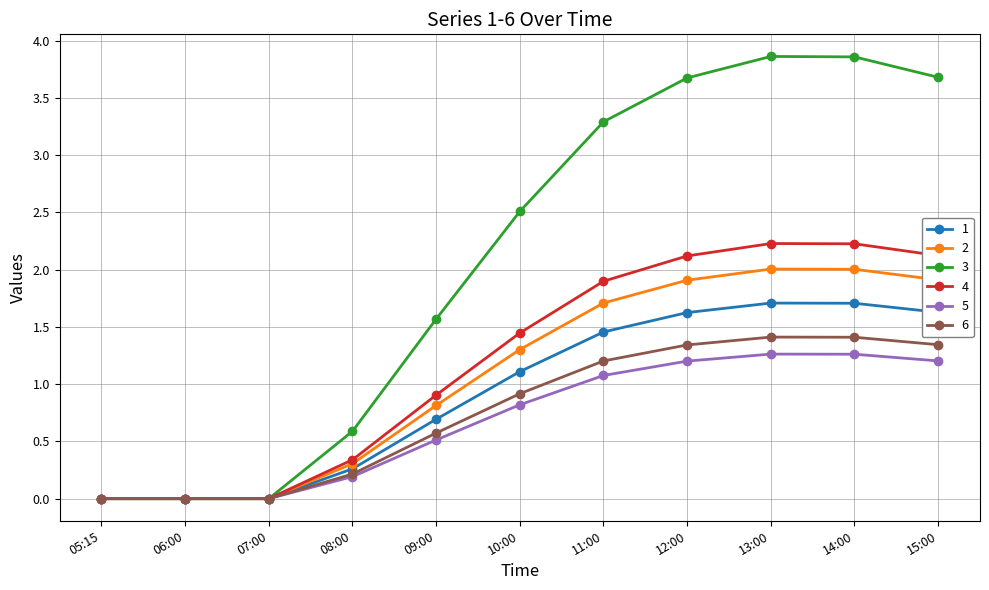

Is this an area chart (filled region under the line)?

No